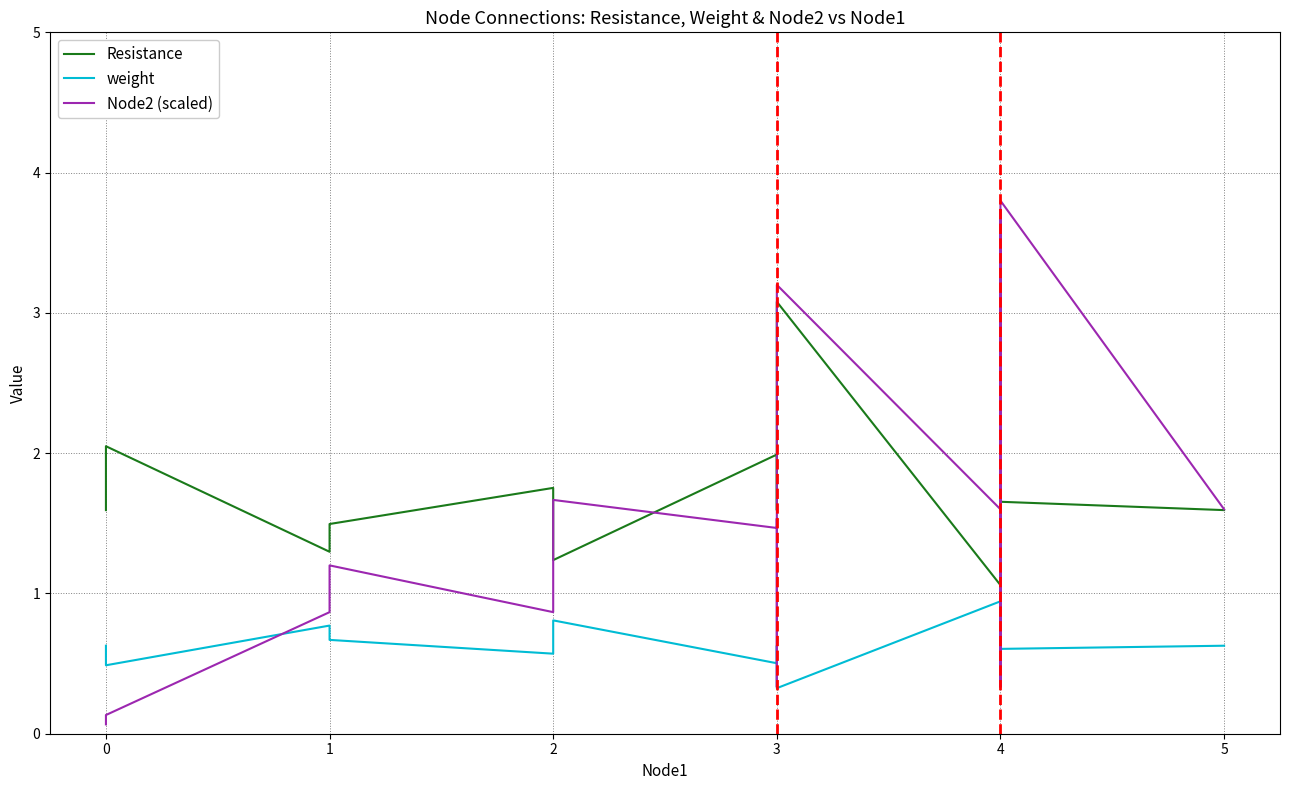

What is the value of the weight point at the 3rd from the left?

0.8